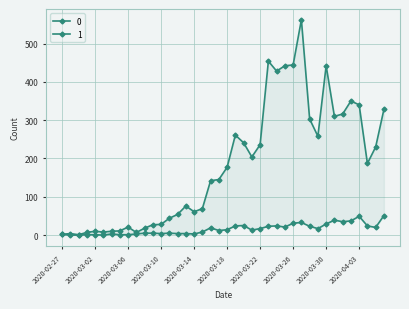

What is the sum of the 0 values at 2020-04-02 and 2020-03-05?

361